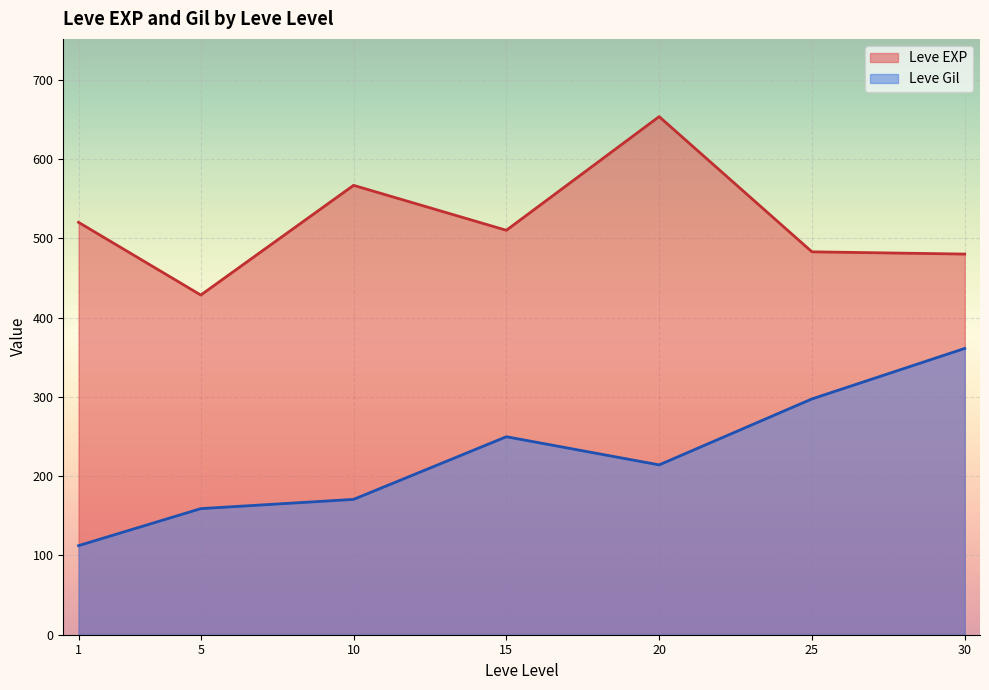

List the series in order of their overall mean, highest first.

Leve EXP, Leve Gil